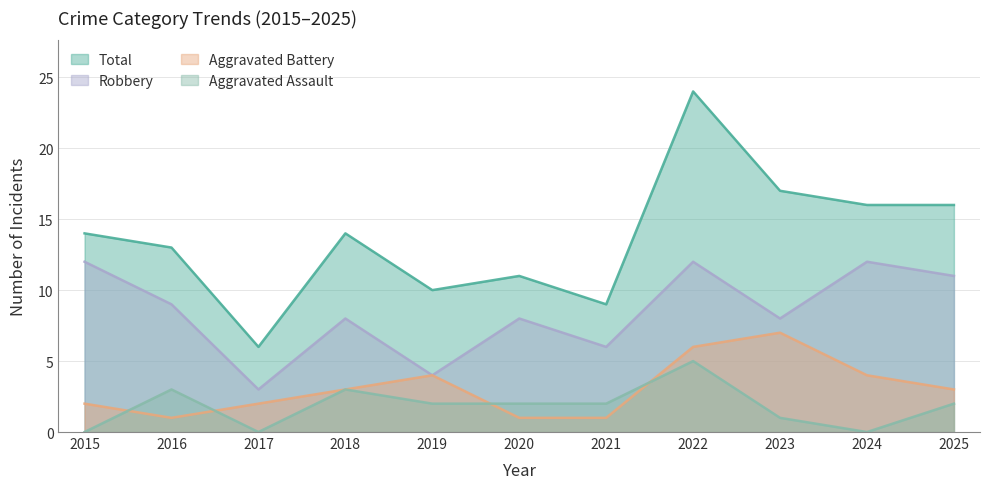

What is the maximum value for Aggravated Assault?

5